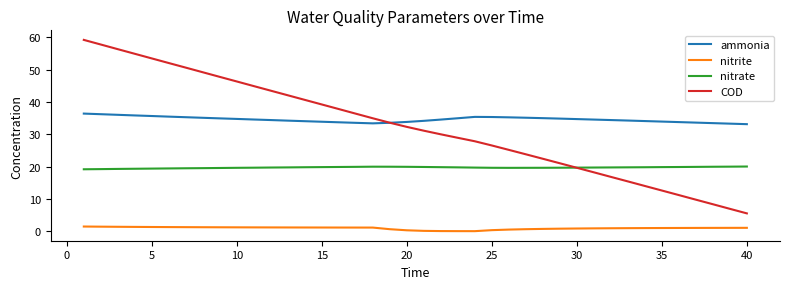

What is the lowest value of the ammonia series?

33.1